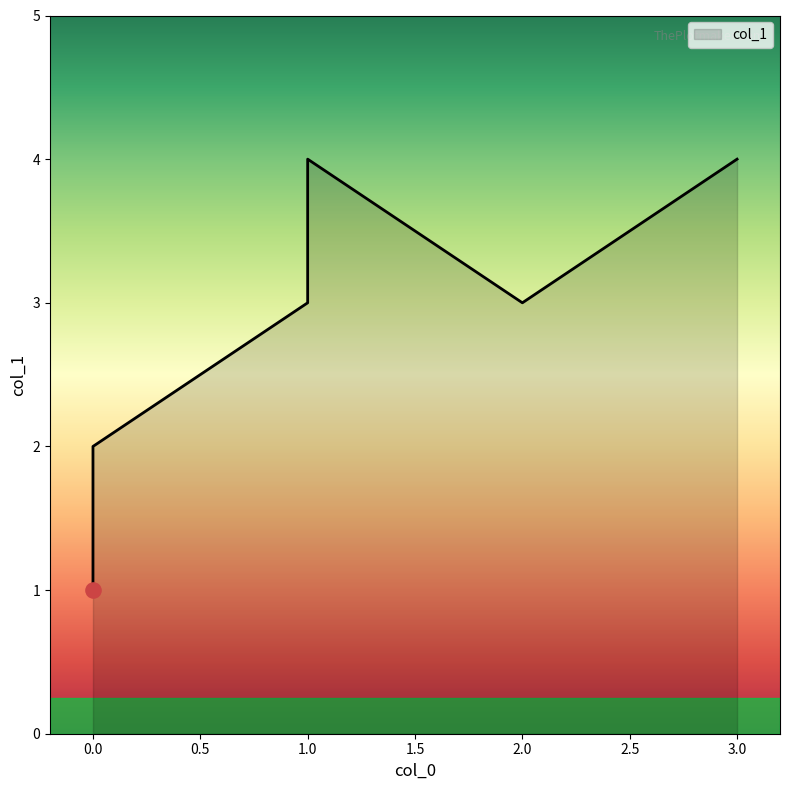

Which has a higher value, 1 or 2?

1